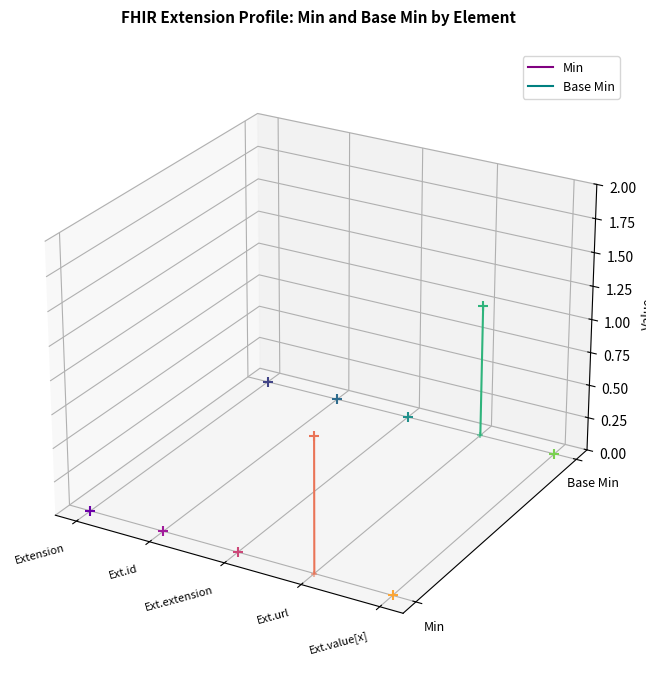

Which series contains the lowest Y value?

Min